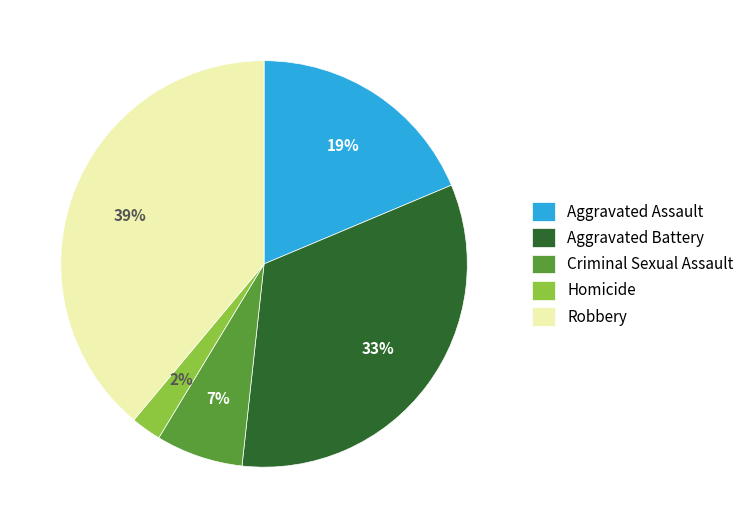

Does any single category account for the majority?

No